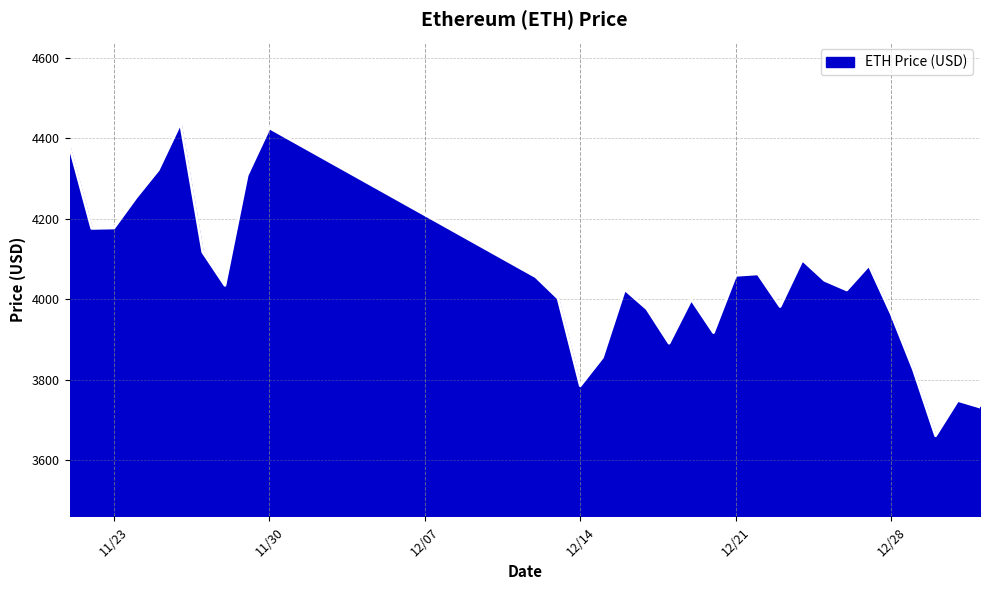

What is the minimum value shown in the chart?

3660.7